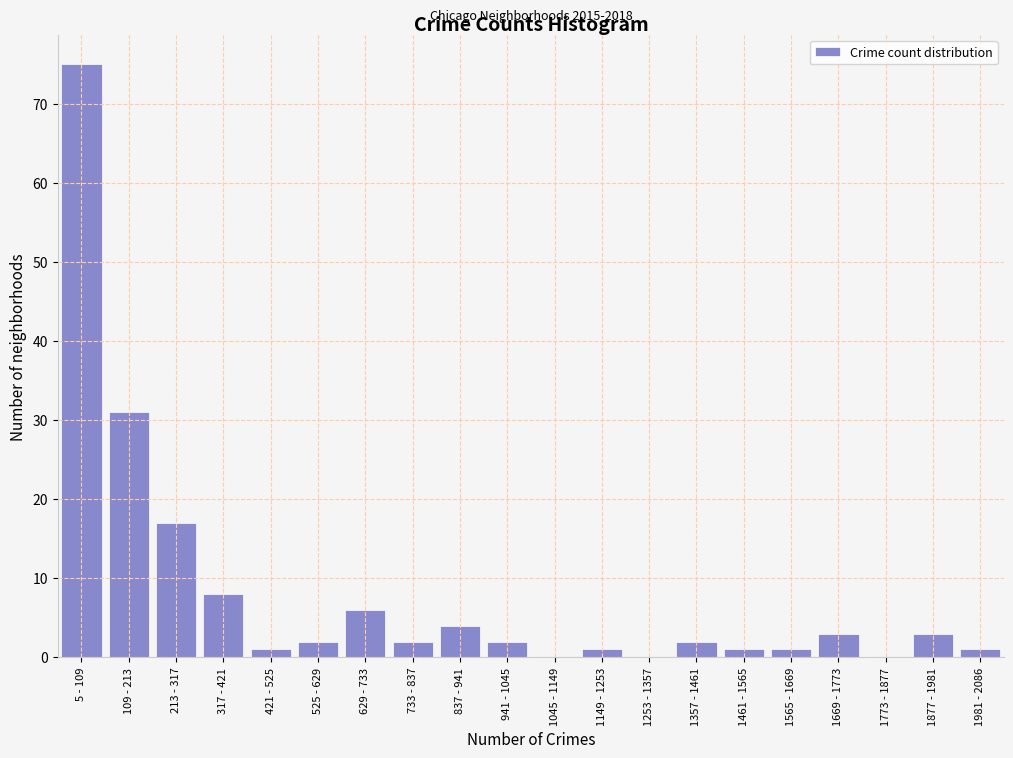

Reading left to right, list all the values displayed in this chart.

5 - 109=75	109 - 213=31	213 - 317=17	317 - 421=8	421 - 525=1	525 - 629=2	629 - 733=6	733 - 837=2	837 - 941=4	941 - 1045=2	1045 - 1149=0	1149 - 1253=1	1253 - 1357=0	1357 - 1461=2	1461 - 1565=1	1565 - 1669=1	1669 - 1773=3	1773 - 1877=0	1877 - 1981=3	1981 - 2086=1